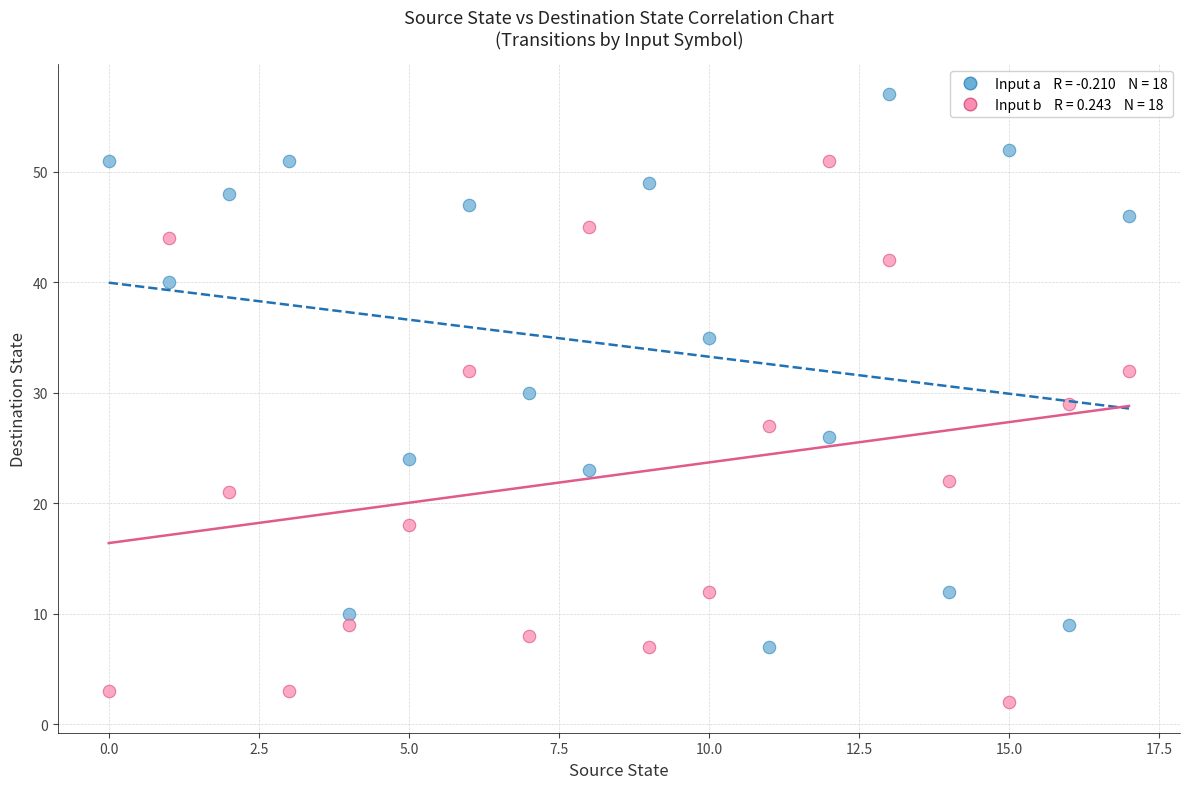

Across all data points, what is the range of Y values (max minus min)?

55